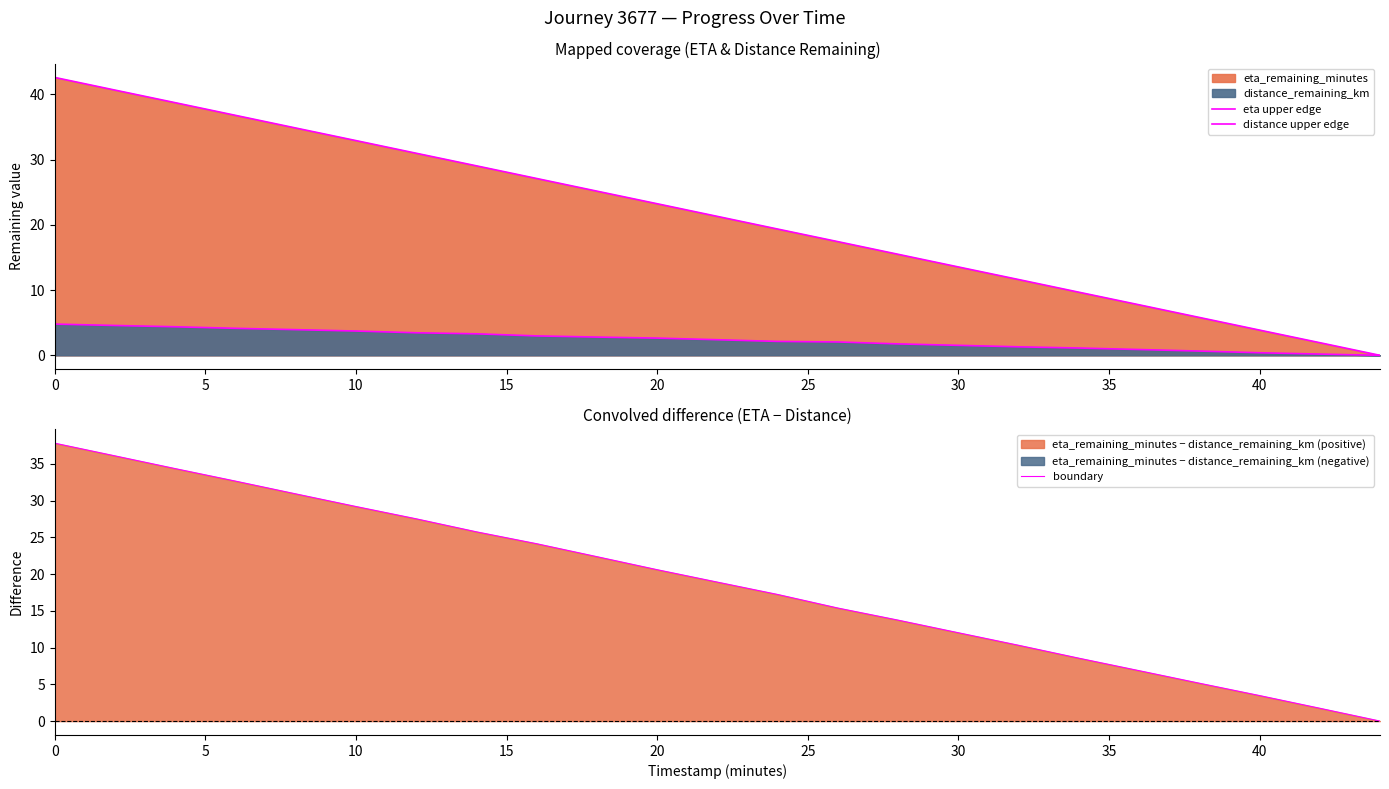

Is it true that boundary equals 3.5 at 30?

False